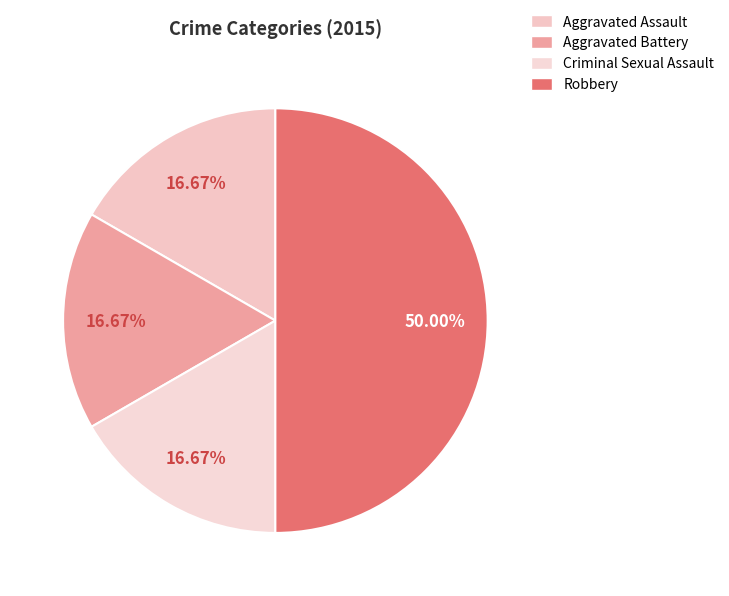

Which slice is the largest?

Robbery